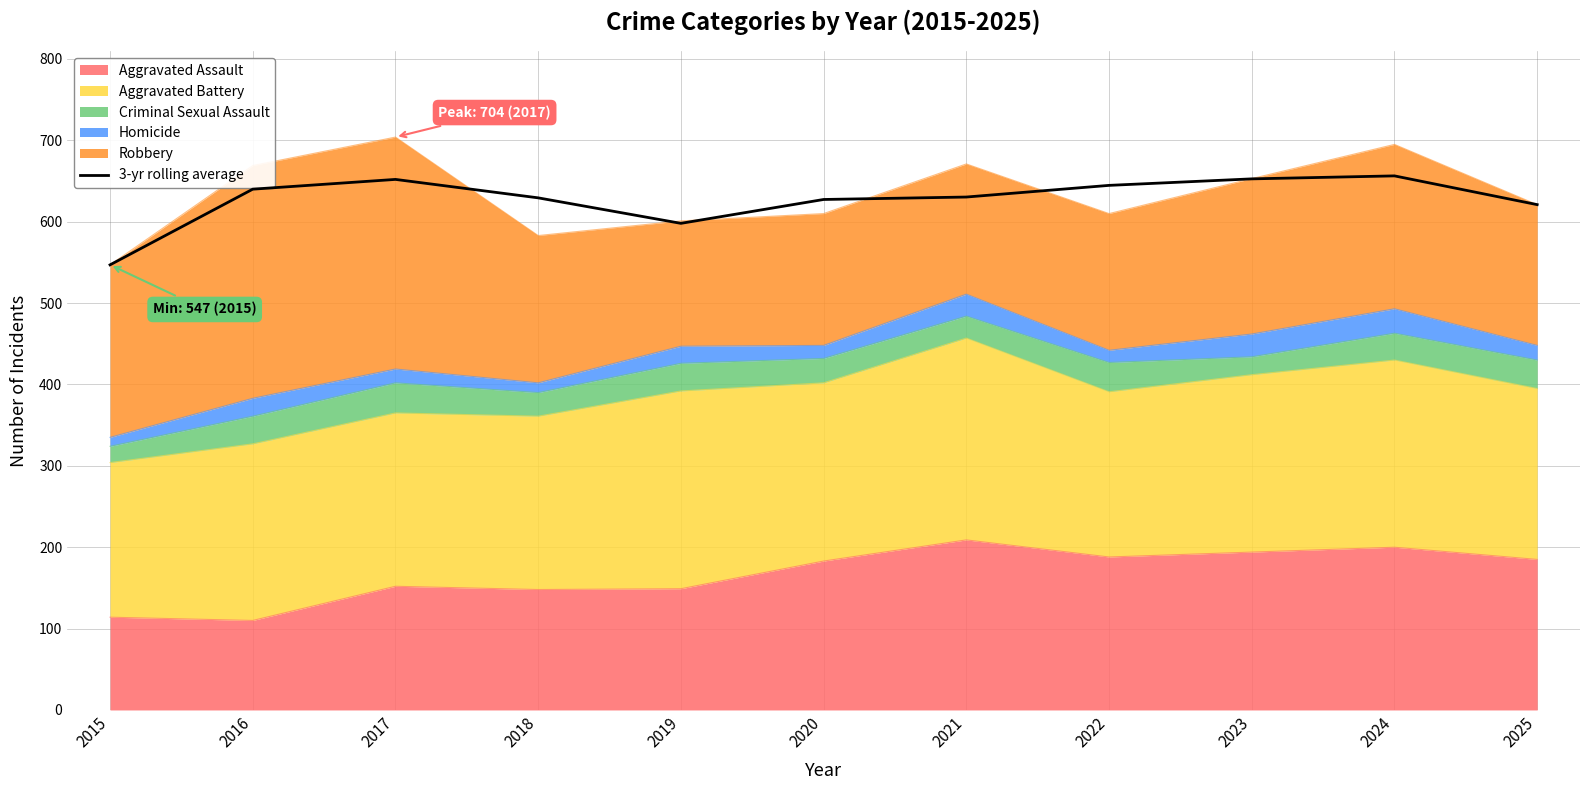

What is the greatest value displayed?

656.3